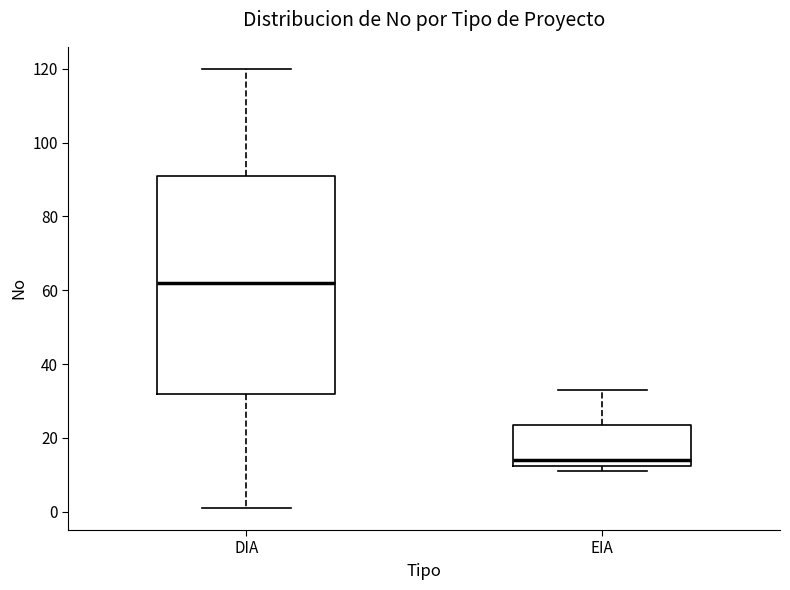

Reading left to right, read every box against the y-axis: the position of its median line, the range the box covers, and the ends of its whiskers. The values are not printed on the chart, so give them approximately, as read against the axis.

DIA: median 62, box 32 to 92, whiskers 2 to 120
EIA: median 14, box 12 to 24, whiskers 12 (just below the box's lower edge) to 34